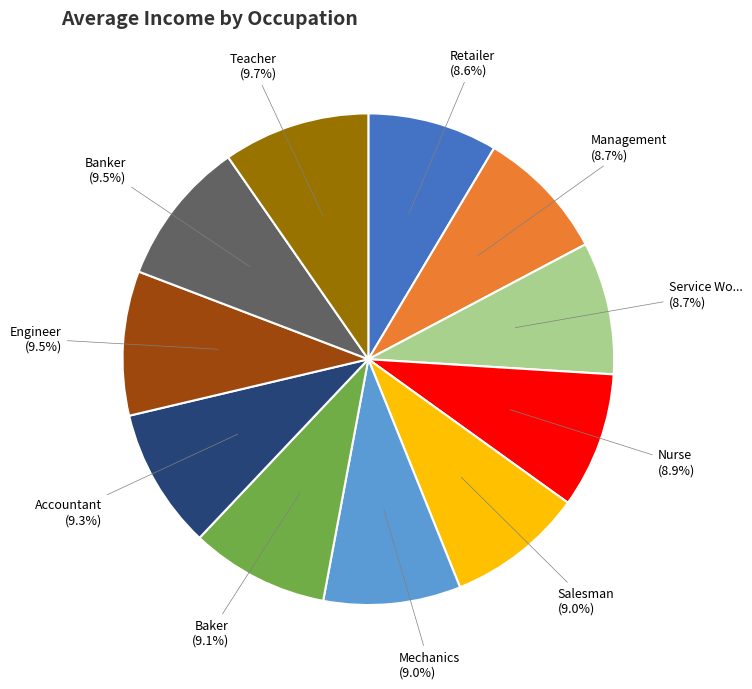

Does any single category account for the majority?

No